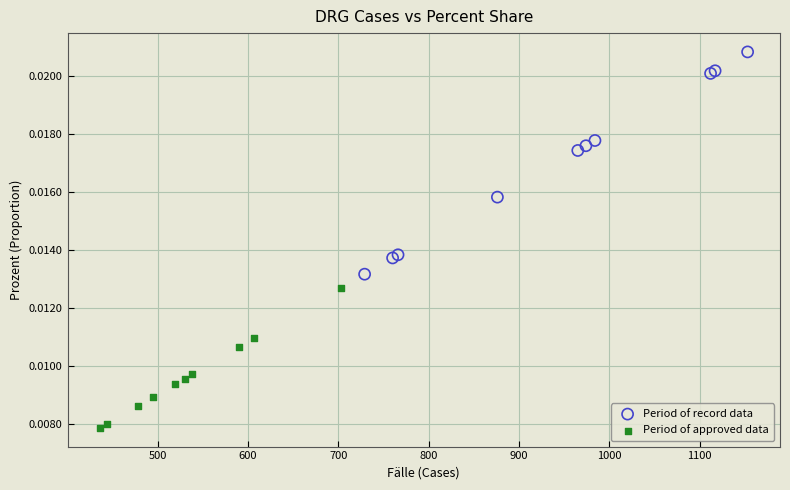

What are all the series names shown in the legend?

Period of record data, Period of approved data